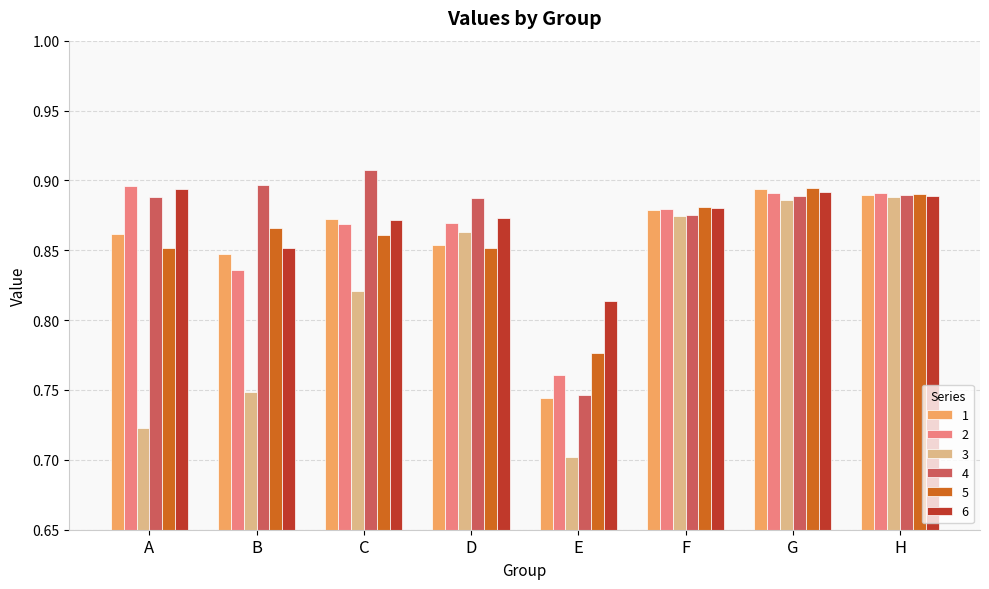

How many data points does each series have?

8